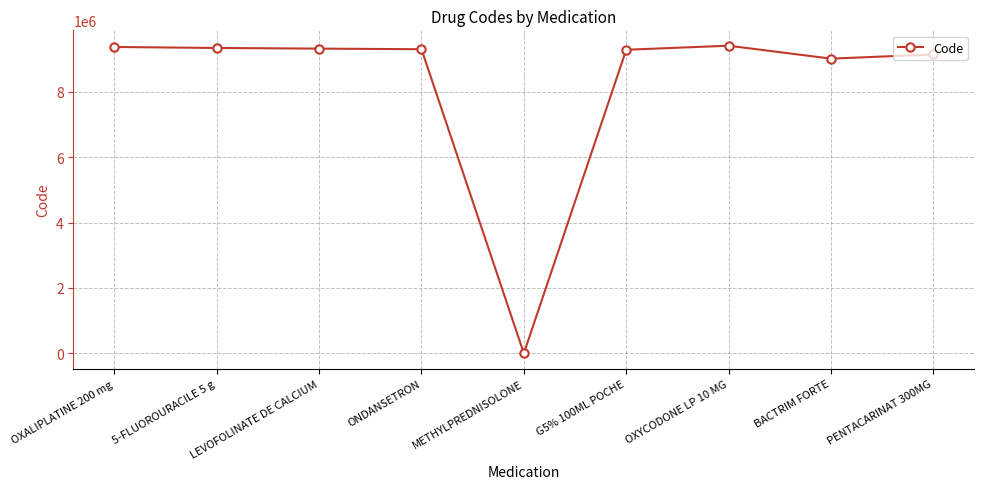

How many series are shown in this chart?

1